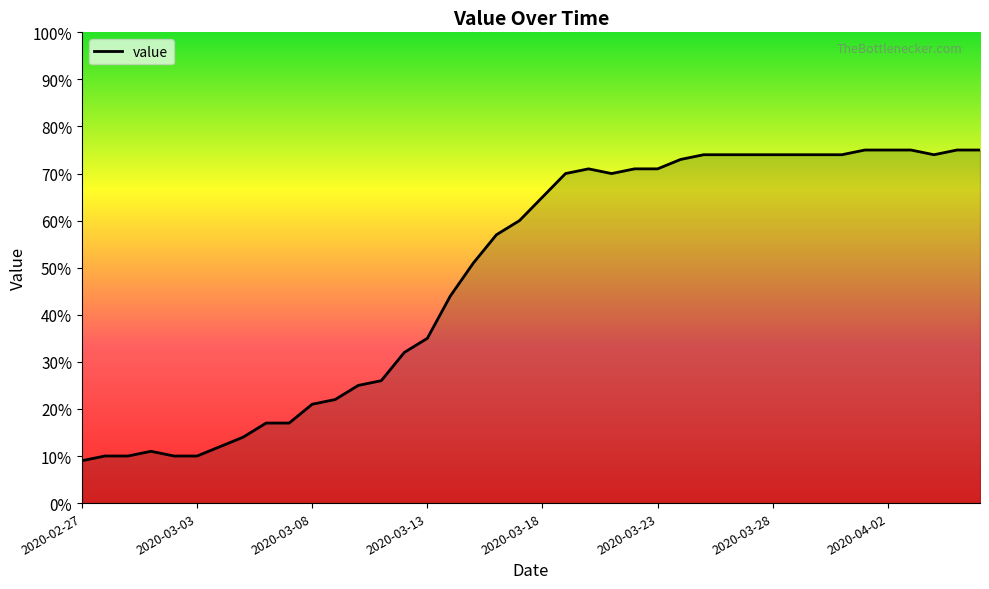

What is the minimum value shown in the chart?

9